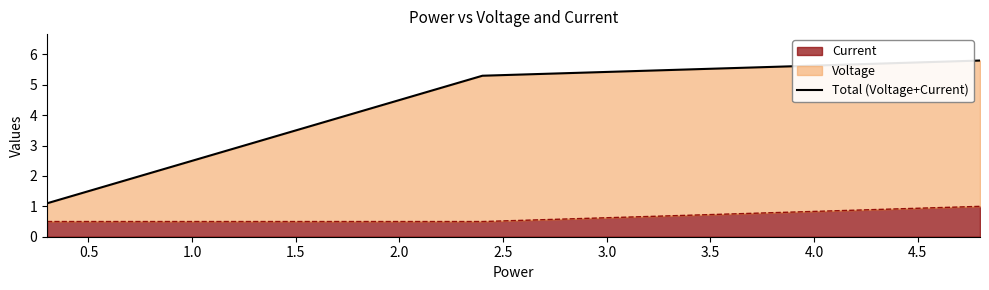

What is the difference between the second highest and minimum values?

4.7